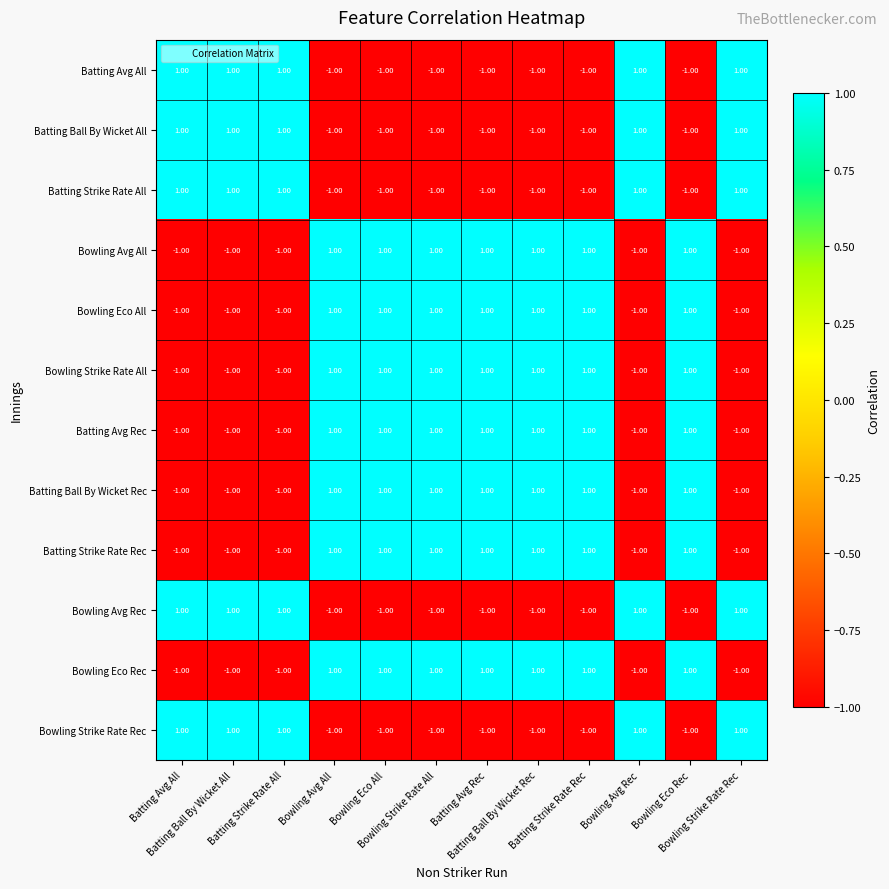

At how many categories does at least one series exceed 0?

12